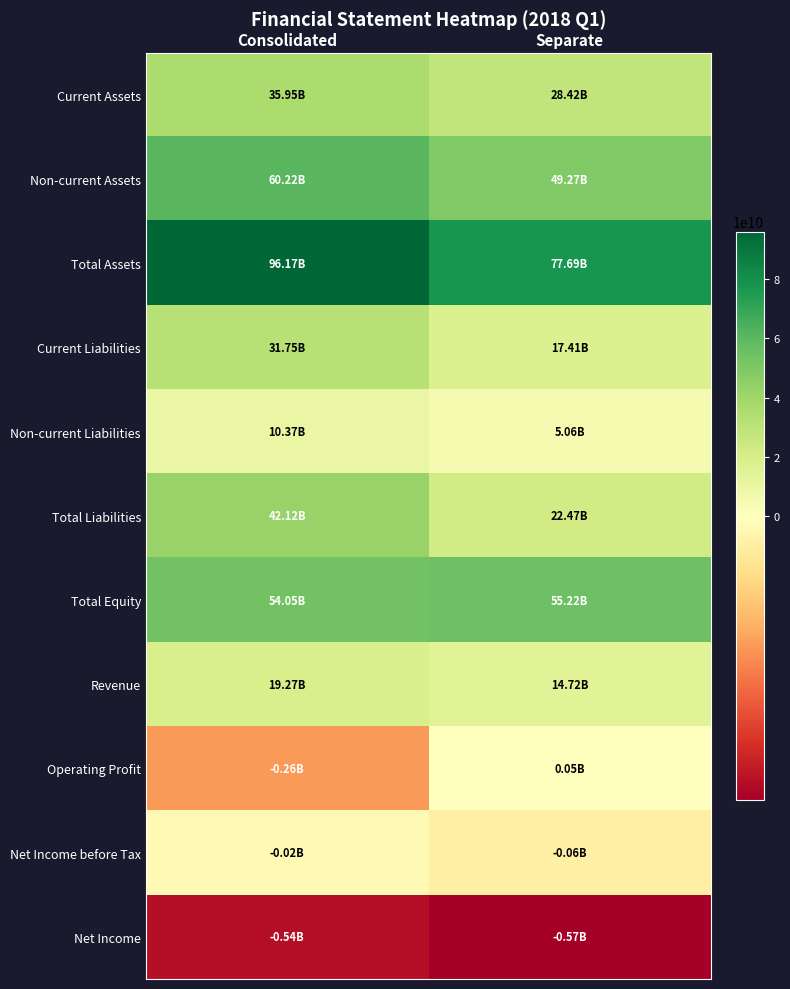

Rank the series by their maximum value, from highest to lowest.

Total Assets, Non-current Assets, Total Equity, Total Liabilities, Current Assets, Current Liabilities, Revenue, Non-current Liabilities, Operating Profit, Net Income before Tax, Net Income